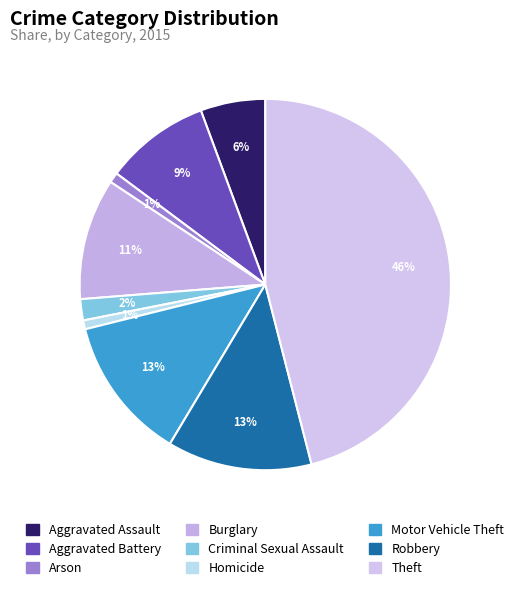

To the nearest percent, what percentage of the pie is Aggravated Battery?

9%